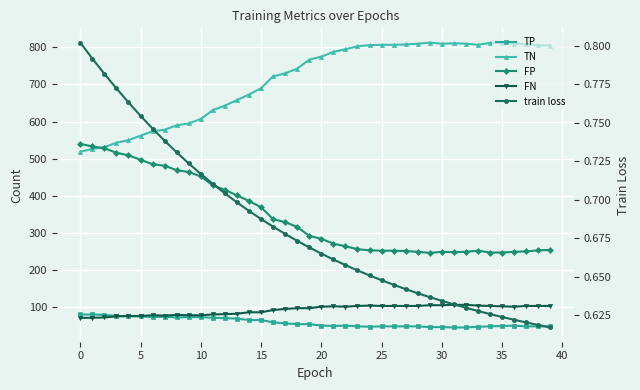

Count the number of data series in this chart.

5